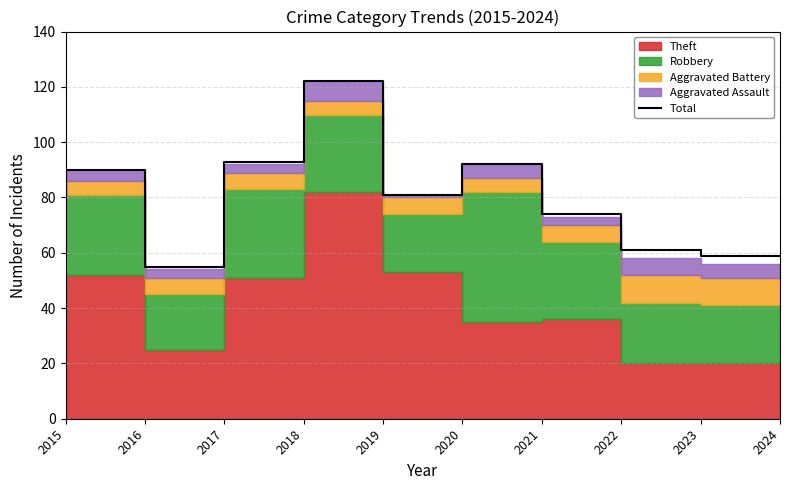

What is the maximum value for Total?

122